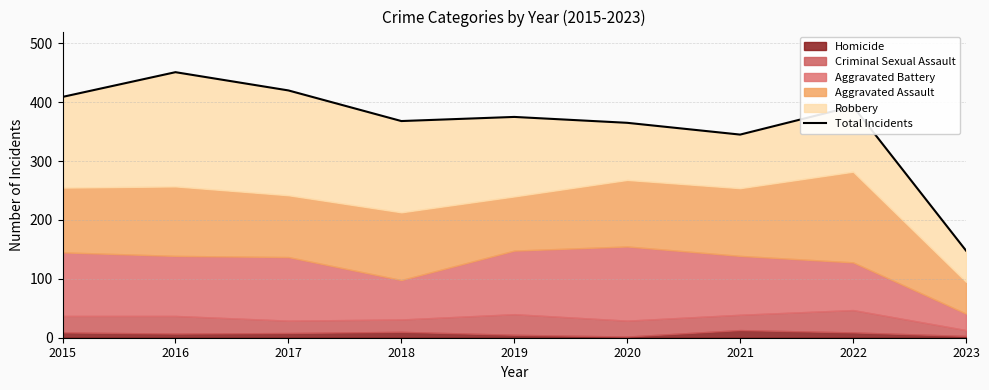

At which label is the value closest to 299?

2021